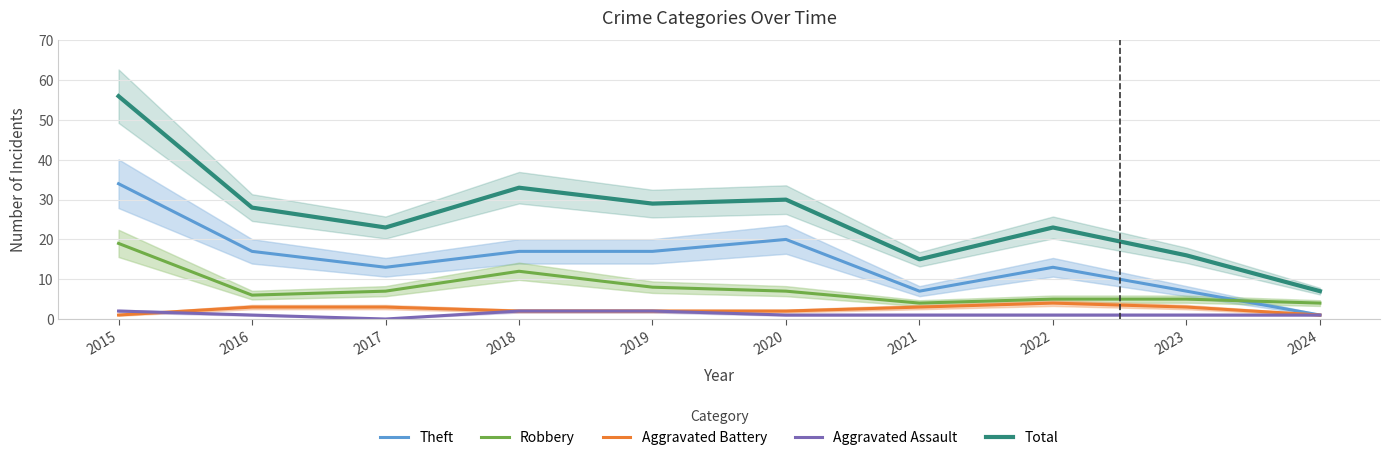

How many series are shown in this chart?

5